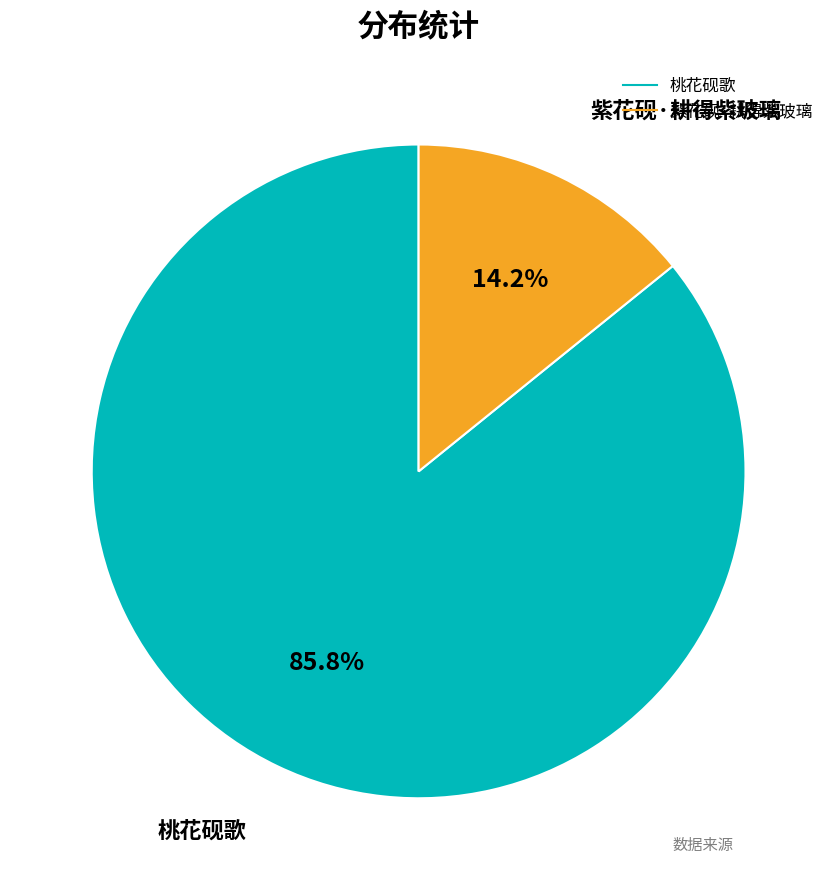

Rank the categories by value from highest to lowest.

桃花砚歌, 紫花砚·耕得紫玻璃